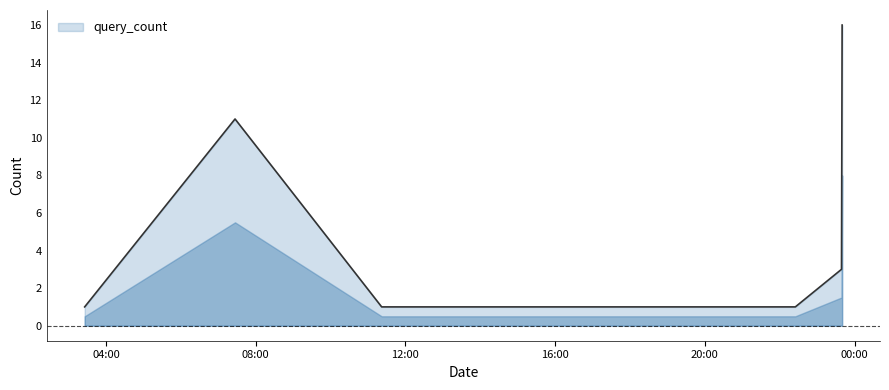

What is the maximum value shown in the chart?

16